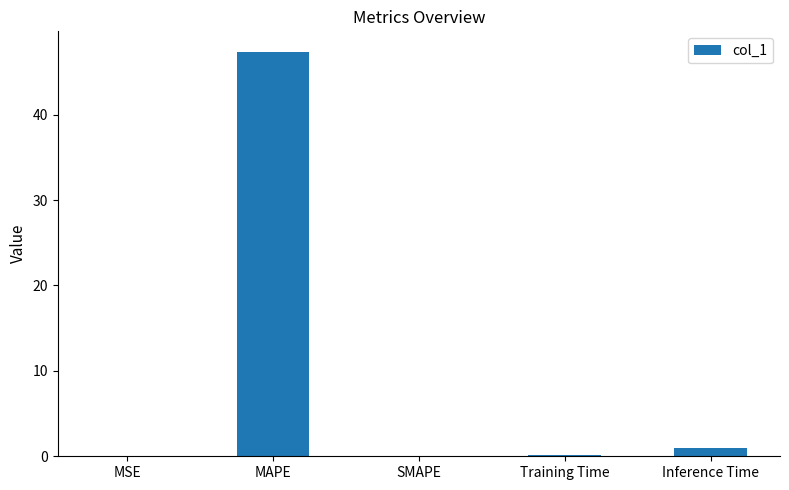

What is the change in value from MAPE to SMAPE?

-47.4